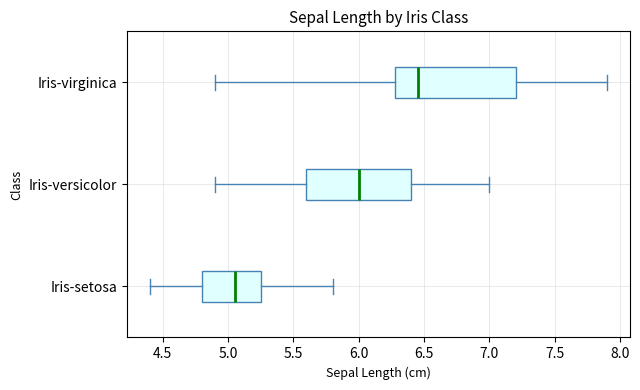

Reading bottom to top, transcribe this box plot: for each box, give where its median line is, the range the box spans, and where its two whiskers end, as read against the x-axis. The values are not printed on the chart, so give them approximately, as read against the axis.

Iris-setosa: median 5.05, box 4.80 to 5.25, whiskers 4.40 to 5.80
Iris-versicolor: median 6.00, box 5.60 to 6.40, whiskers 4.90 to 7.00
Iris-virginica: median 6.45, box 6.30 to 7.20, whiskers 4.90 to 7.90